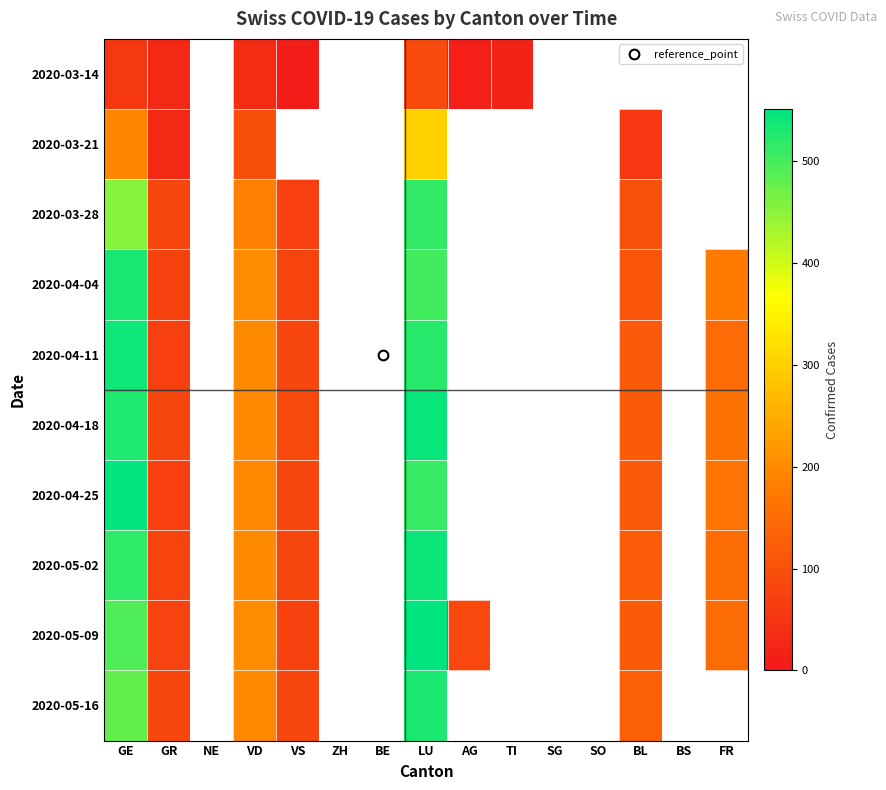

Which category has the highest value in the 2020-03-28 series?

LU